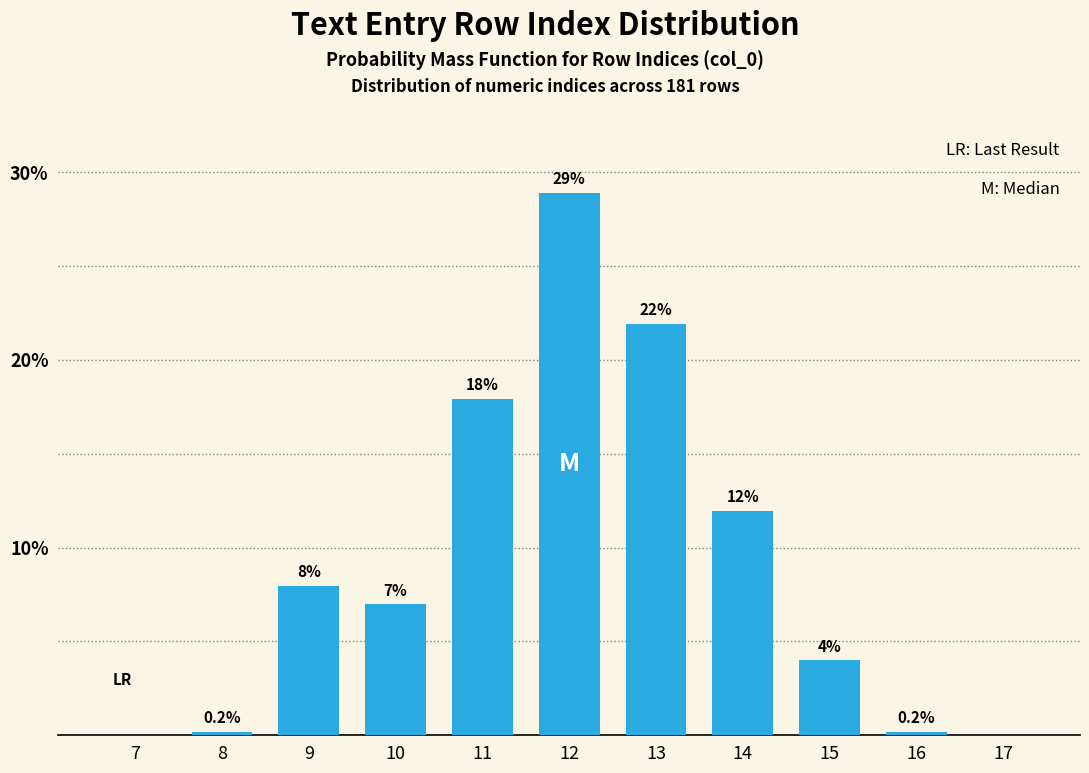

Reading left to right, extract all data points from this chart.

7=0.0	8=0.2	9=8.0	10=7.0	11=17.9	12=28.9	13=21.9	14=12.0	15=4.0	16=0.2	17=0.0